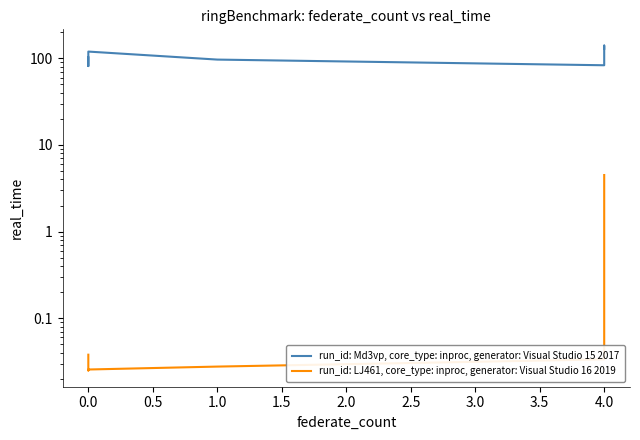

What is the difference between the second highest and minimum values in the run_id: LJ461, core_type: inproc, generator: Visual Studio 16 2019 series?

4.5